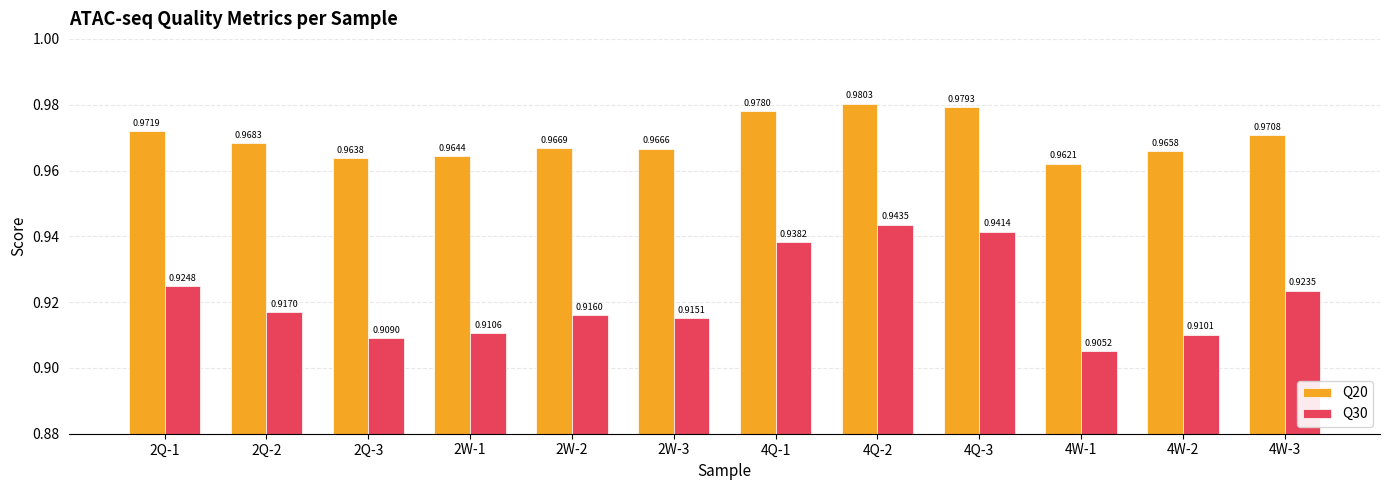

What is the sum of all Q30 values?

11.1